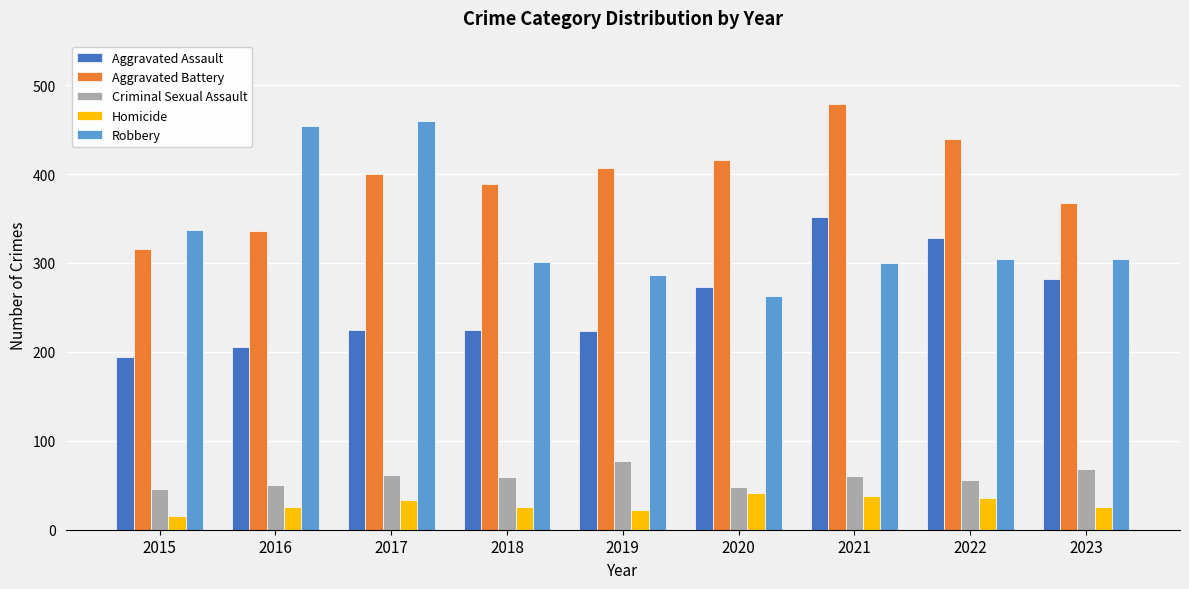

List the series in order of their peak value, lowest first.

Homicide, Criminal Sexual Assault, Aggravated Assault, Robbery, Aggravated Battery